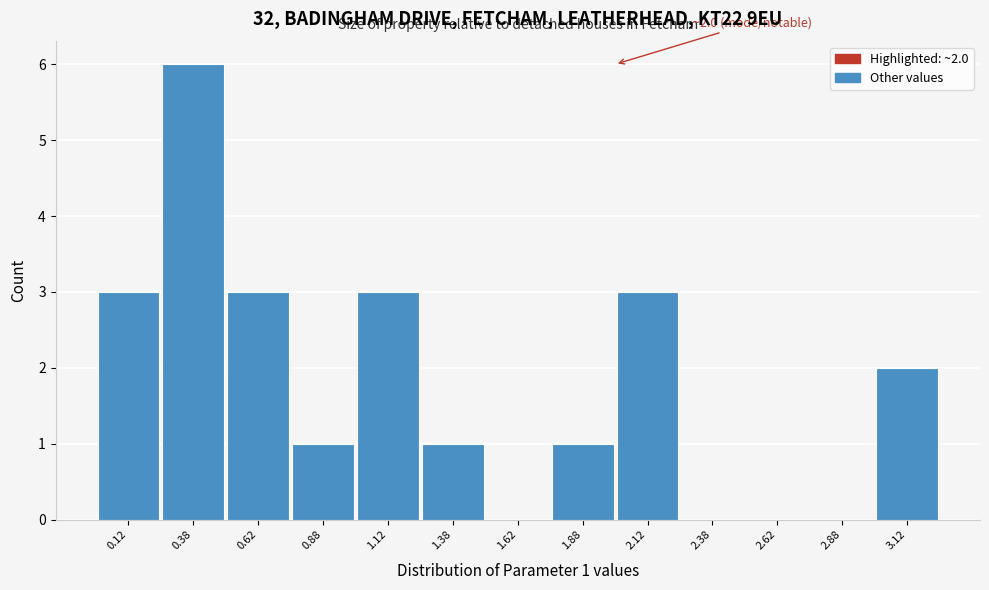

Which range on the x-axis has the tallest bar?

0.25 to 0.50